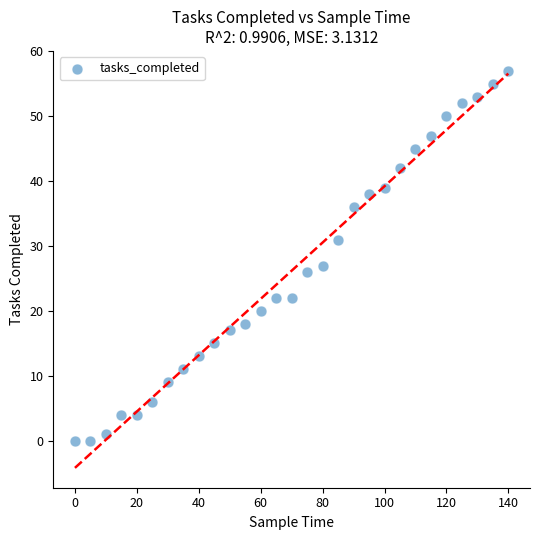

What is the range of Y values (max minus min)?

57